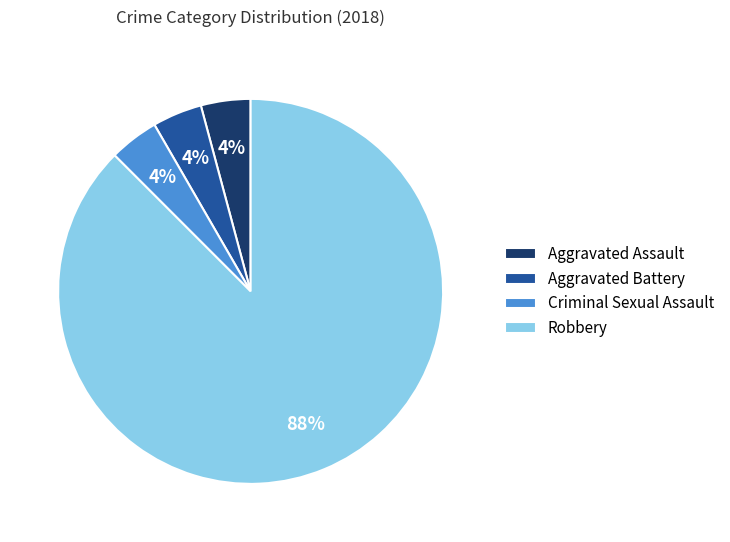

How many slices are in this pie chart?

4